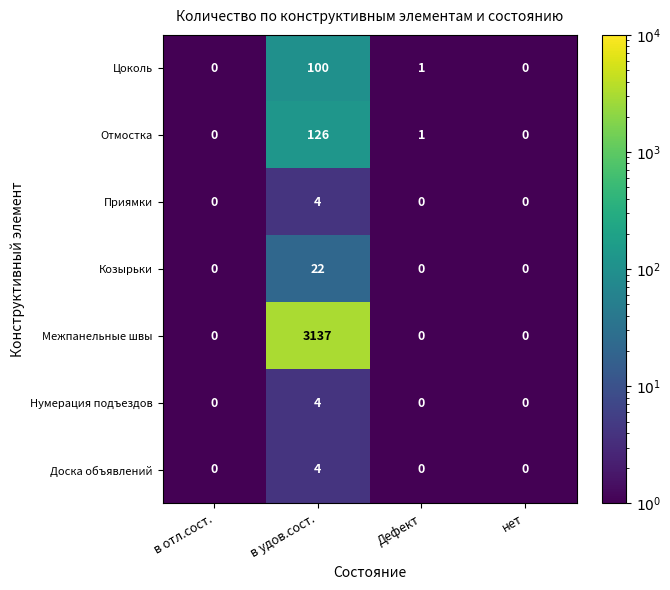

The Козырьки series shows 0 at в отл.сост.. True or false?

True